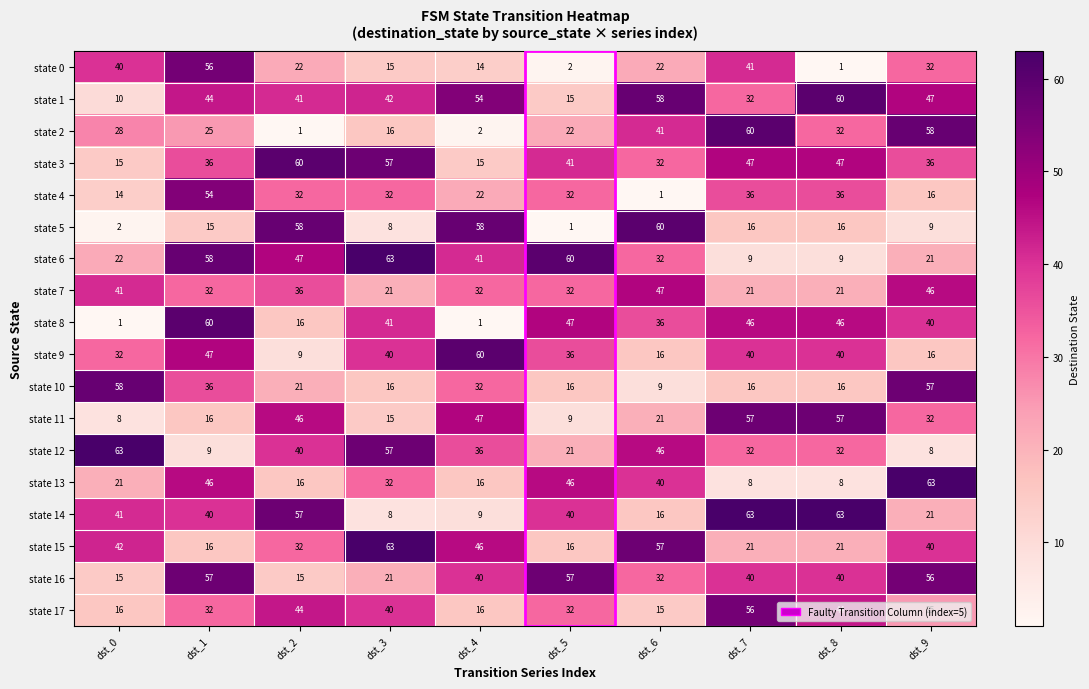

Between dst_3 and dst_4, which series saw the biggest shift?

state 5